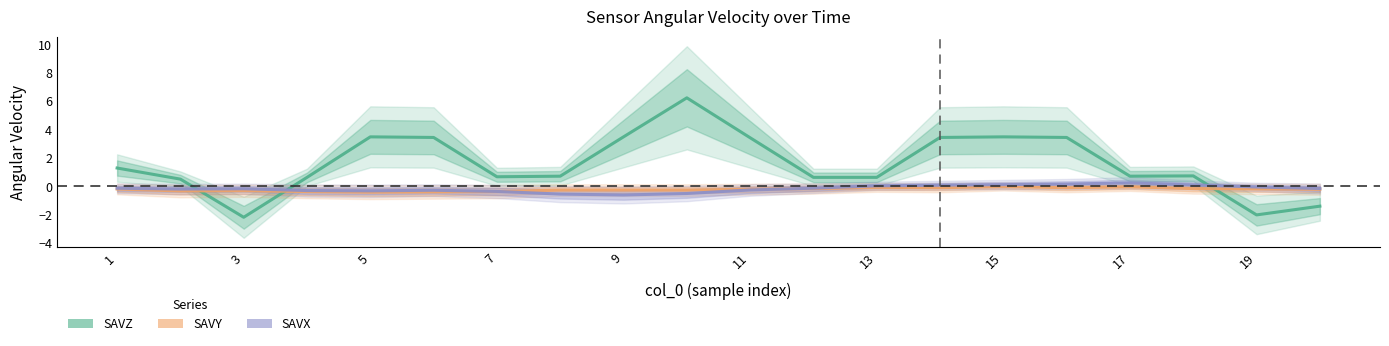

Reading left to right, list all the values displayed in this chart.

SAVZ: 1.3	0.5	-2.2	0.6	3.5	3.4	0.7	0.7	3.5	6.2	3.4	0.6	0.6	3.4	3.5	3.4	0.7	0.7	-2.0	-1.4
SAVY: -0.2	-0.3	-0.3	-0.4	-0.4	-0.4	-0.4	-0.3	-0.3	-0.3	-0.2	-0.2	-0.1	-0.1	-0.0	-0.1	-0.0	-0.2	-0.2	-0.2
SAVX: -0.1	-0.2	-0.2	-0.3	-0.3	-0.3	-0.4	-0.5	-0.6	-0.5	-0.3	-0.1	0.0	0.1	0.1	0.2	0.2	0.1	-0.0	-0.2